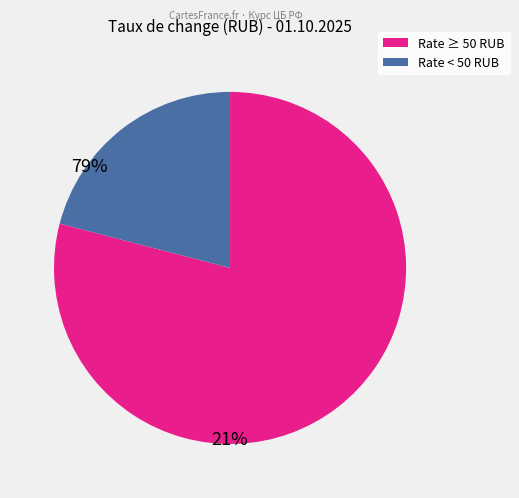

Is there a majority slice in this chart?

Yes